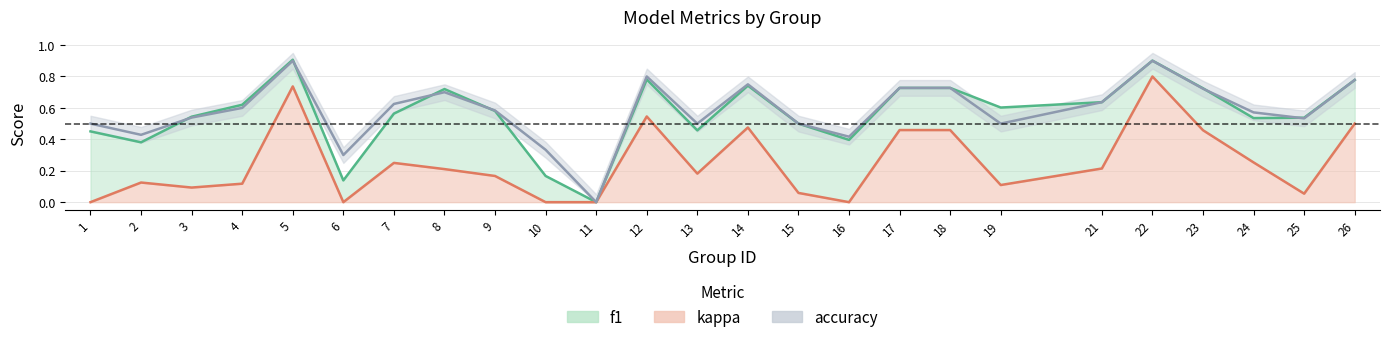

What is the value of the f1 point at the 13th from the left?

0.5